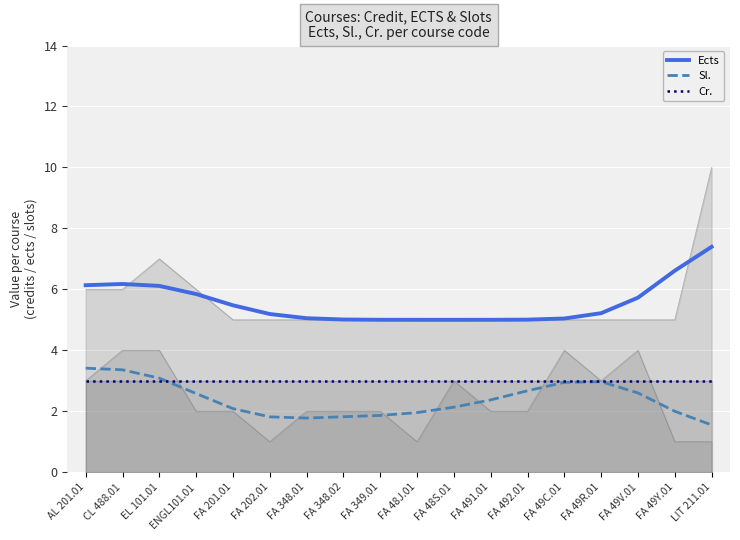

True or false: Ects and Cr. intersect in this chart.

False